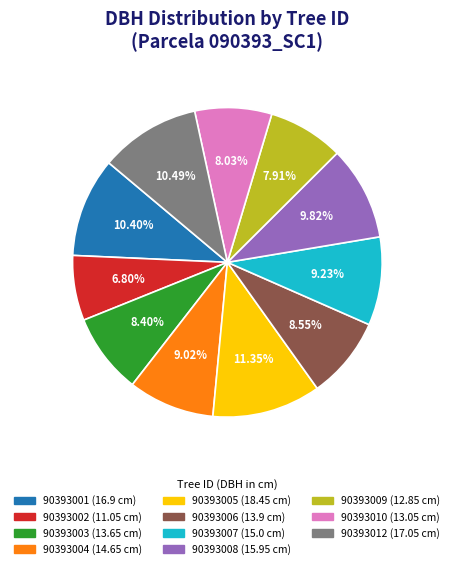

Do 90393010 and 90393008 together represent more than half of the pie?

No